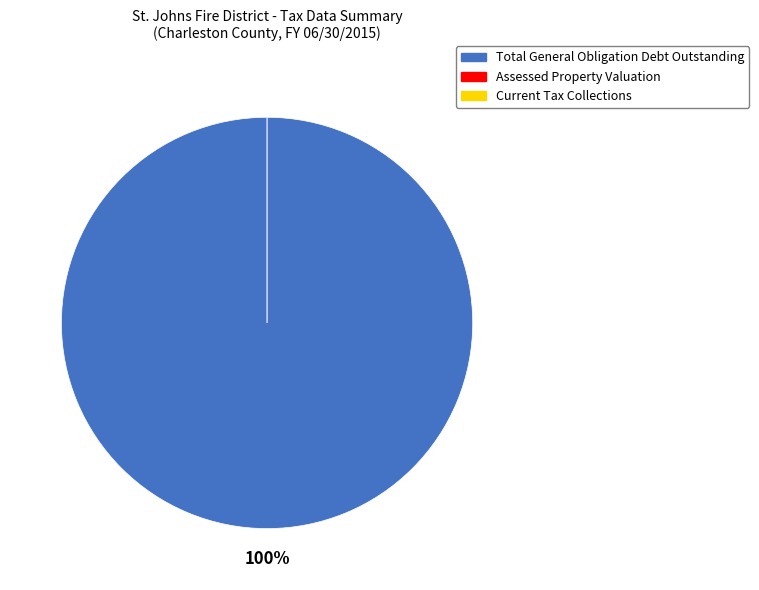

Does Current Tax Collections represent more than half of the total?

No